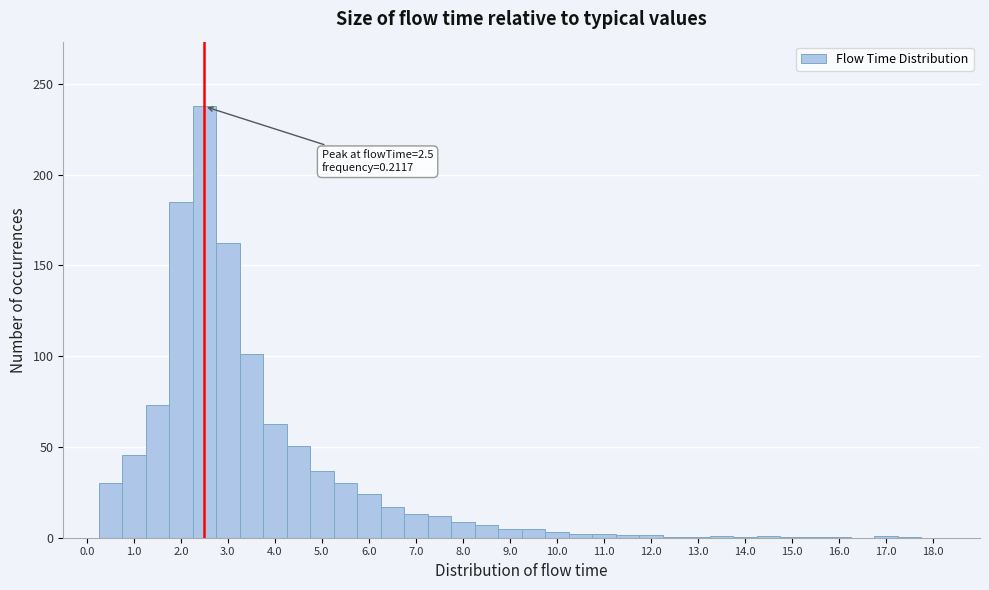

Which range on the x-axis has the tallest bar?

2.25 to 2.75